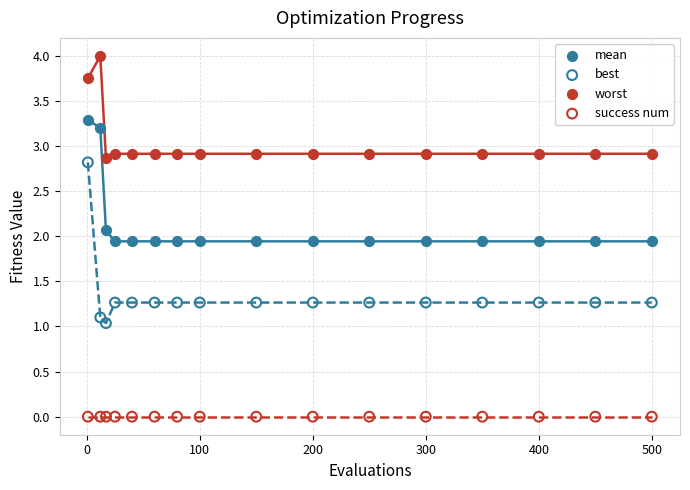

Which series reaches the maximum Y coordinate?

worst